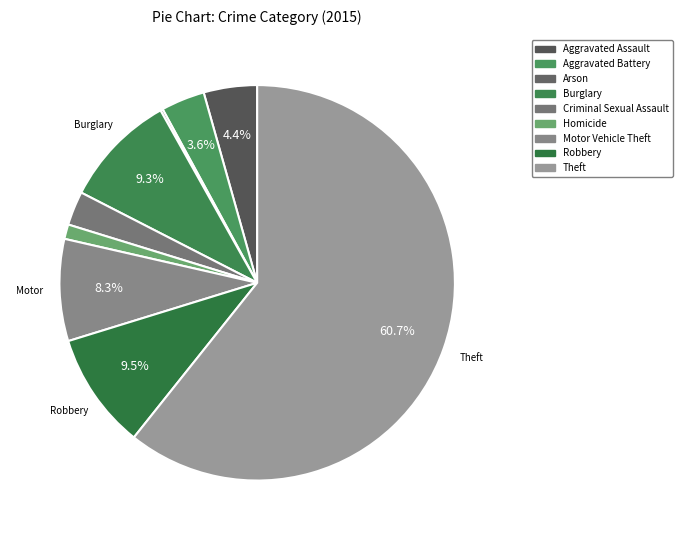

Which category has the smallest portion of the pie?

Arson